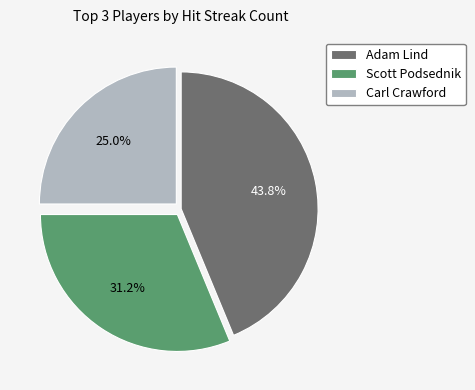

Count the number of slices in the pie.

3